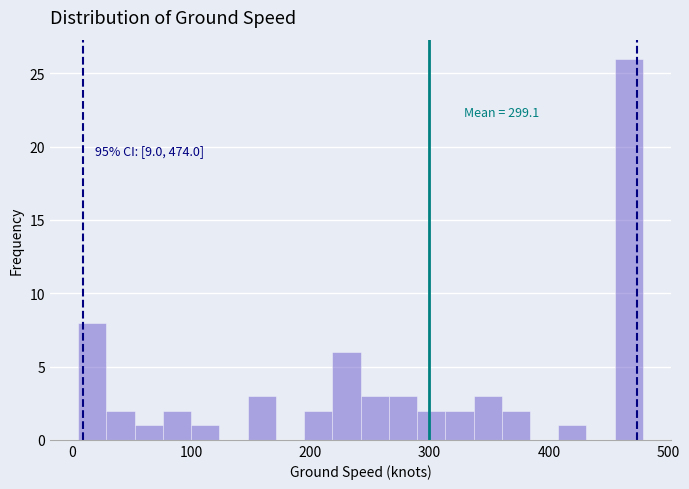

Around what value on the x-axis is the tallest bar? Give the approximate position of its centre, as read against the axis.

470